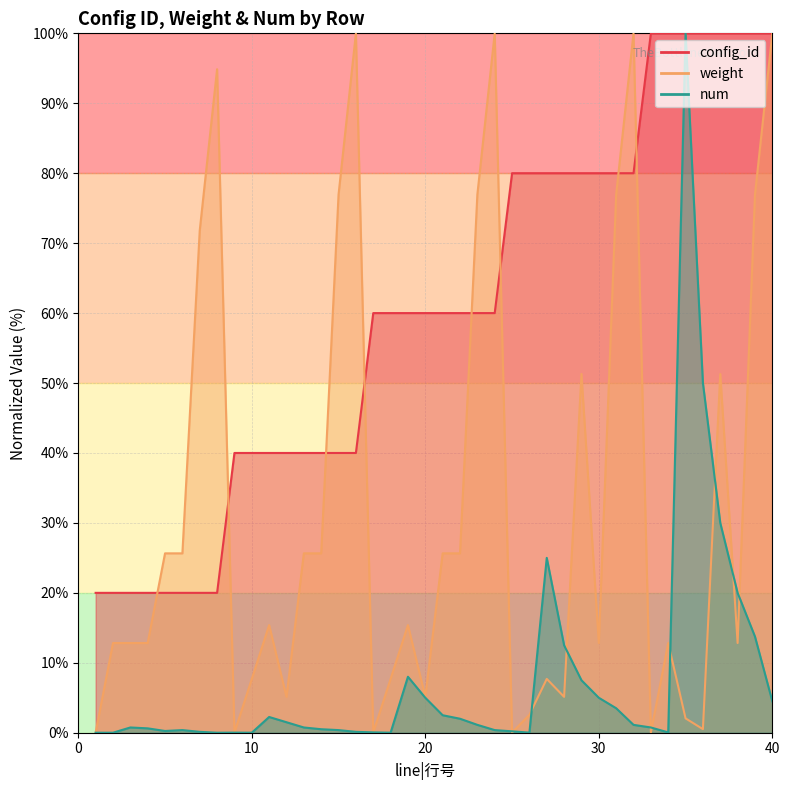

What is the difference between the highest and lowest values at 6?

25.3